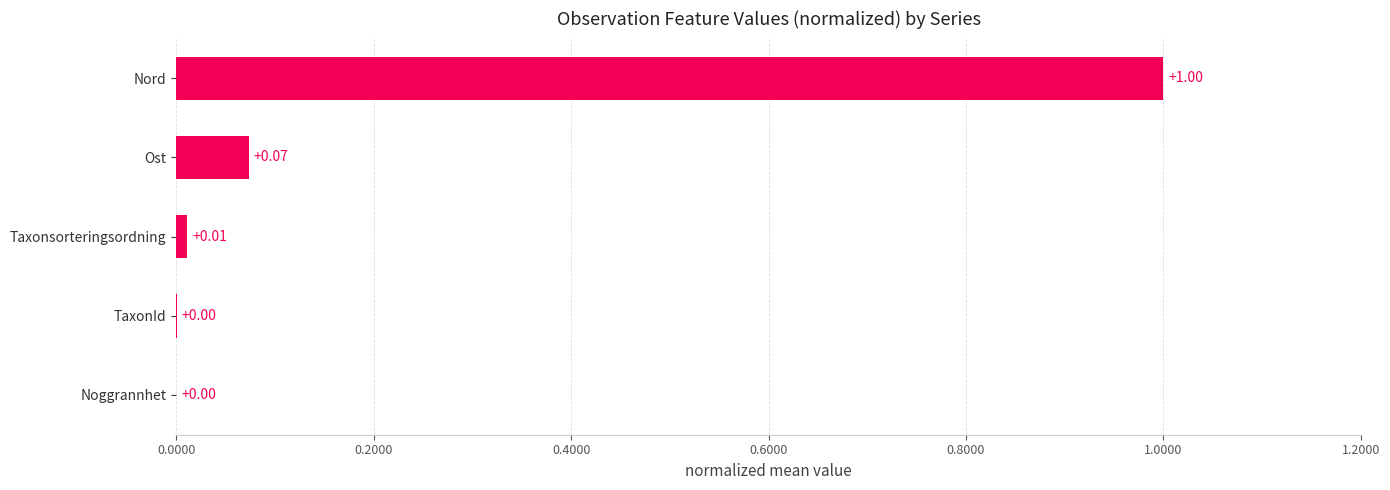

What is the sum of all values?

1.1